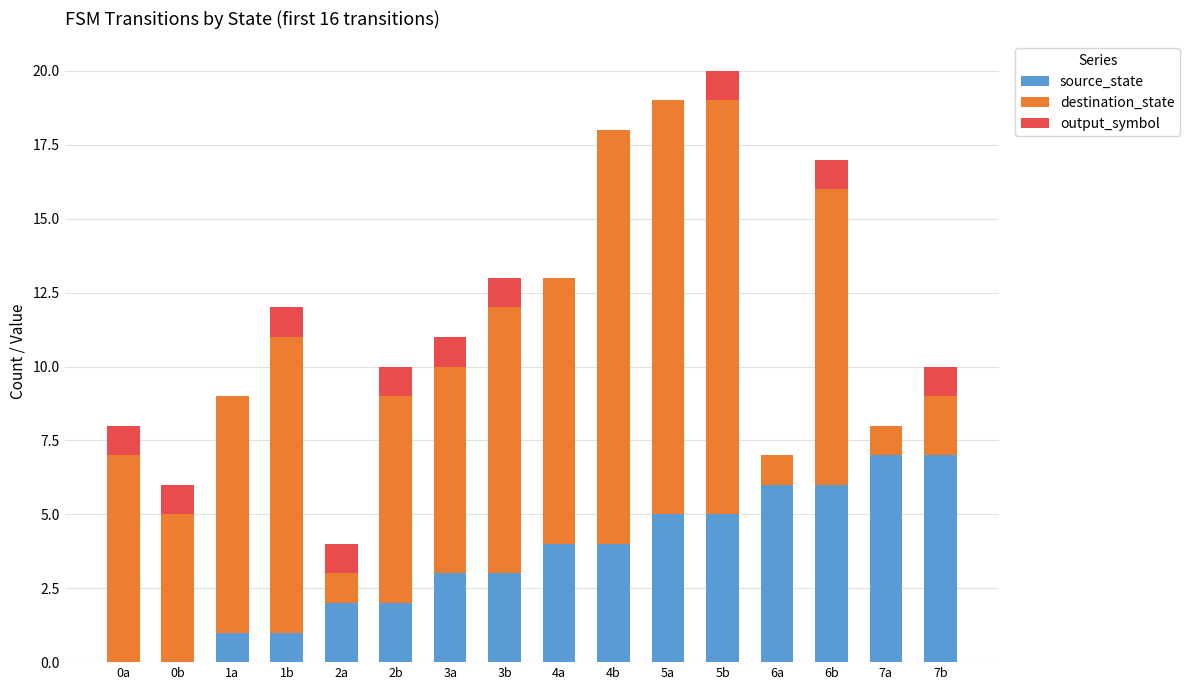

What is the sum of all source_state values?

56